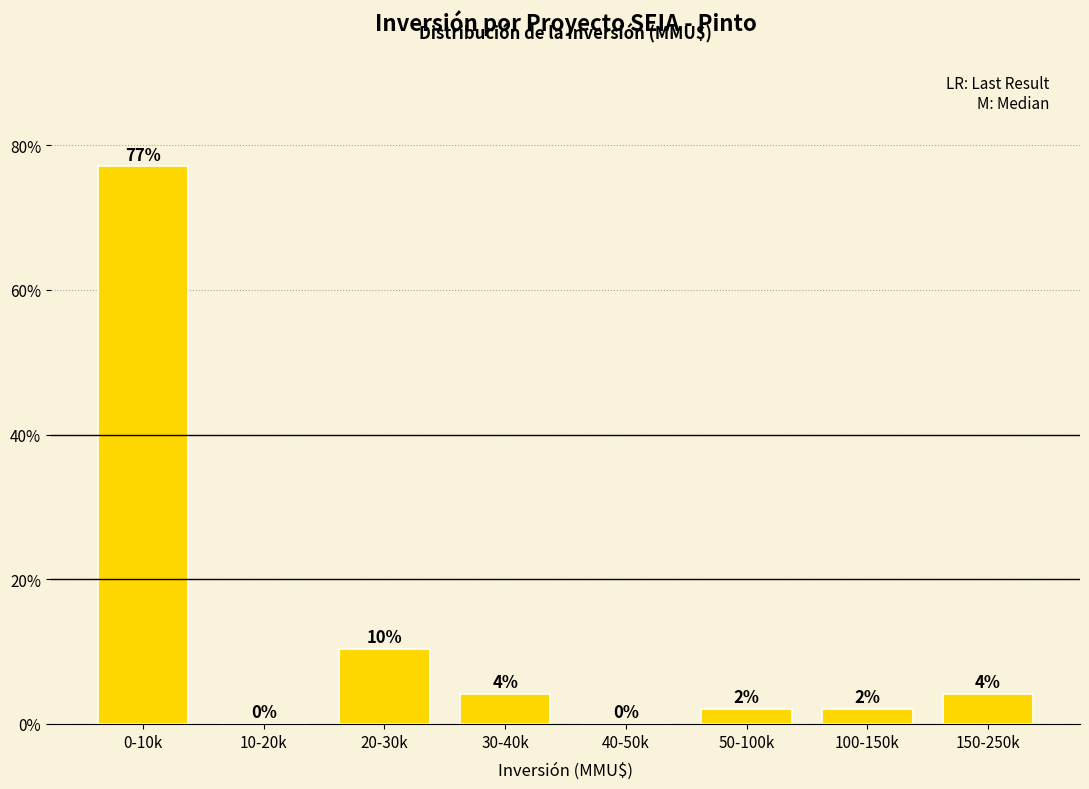

Are the bars horizontal?

No